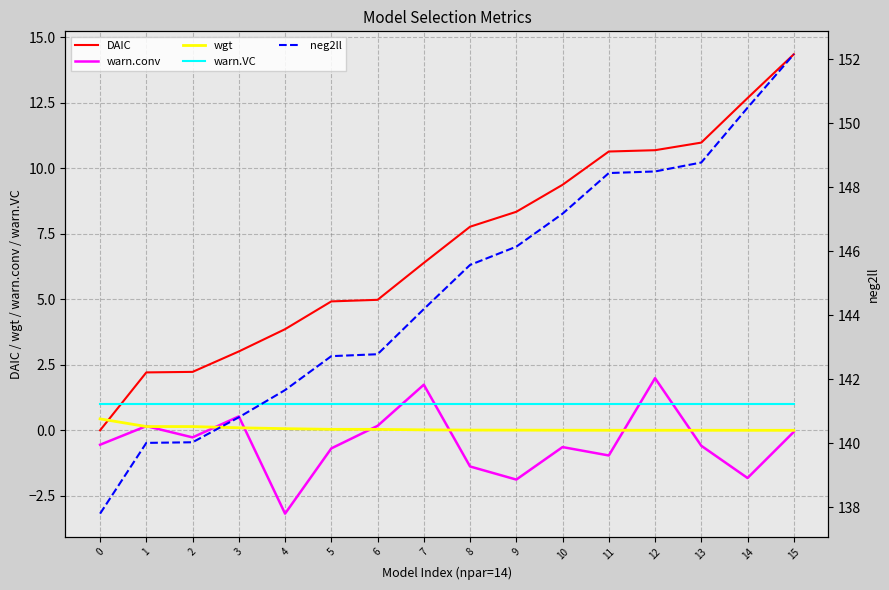

Which series has the widest spread of values?

DAIC